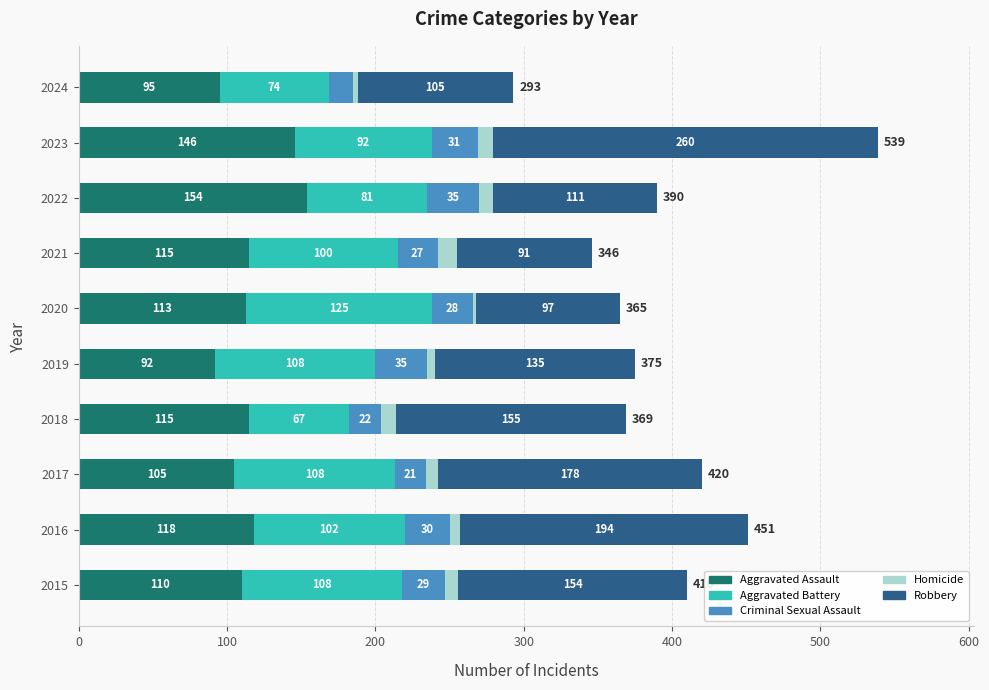

What is the total value across all series at 2017?

420